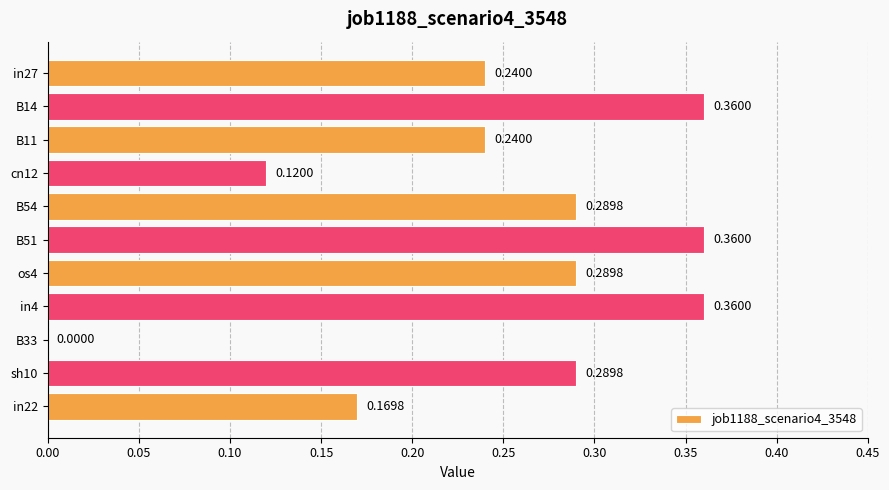

What is the change in value from os4 to in4?

+0.1